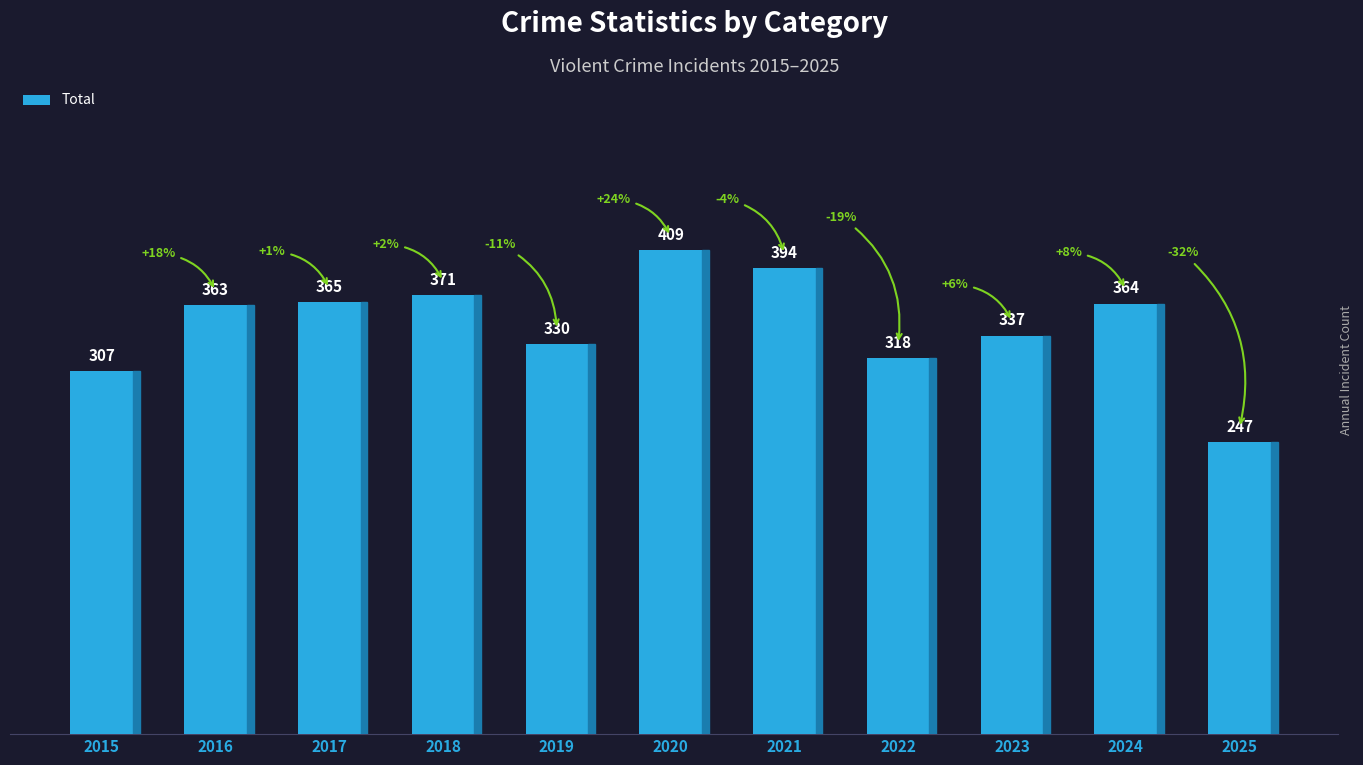

Reading left to right, transcribe all the data shown in this chart.

2015=307	2016=363	2017=365	2018=371	2019=330	2020=409	2021=394	2022=318	2023=337	2024=364	2025=247